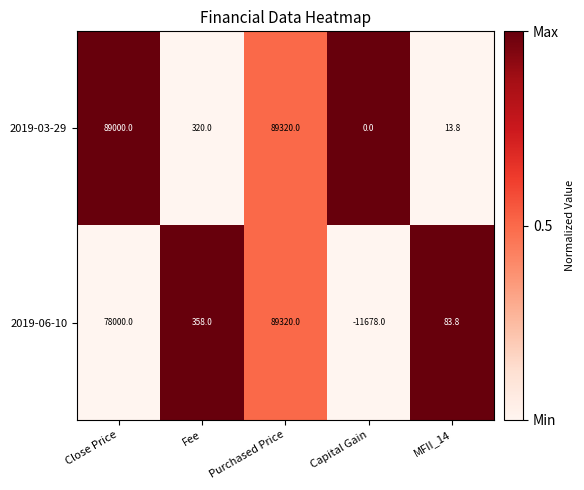

How many categories are shown in the chart?

5